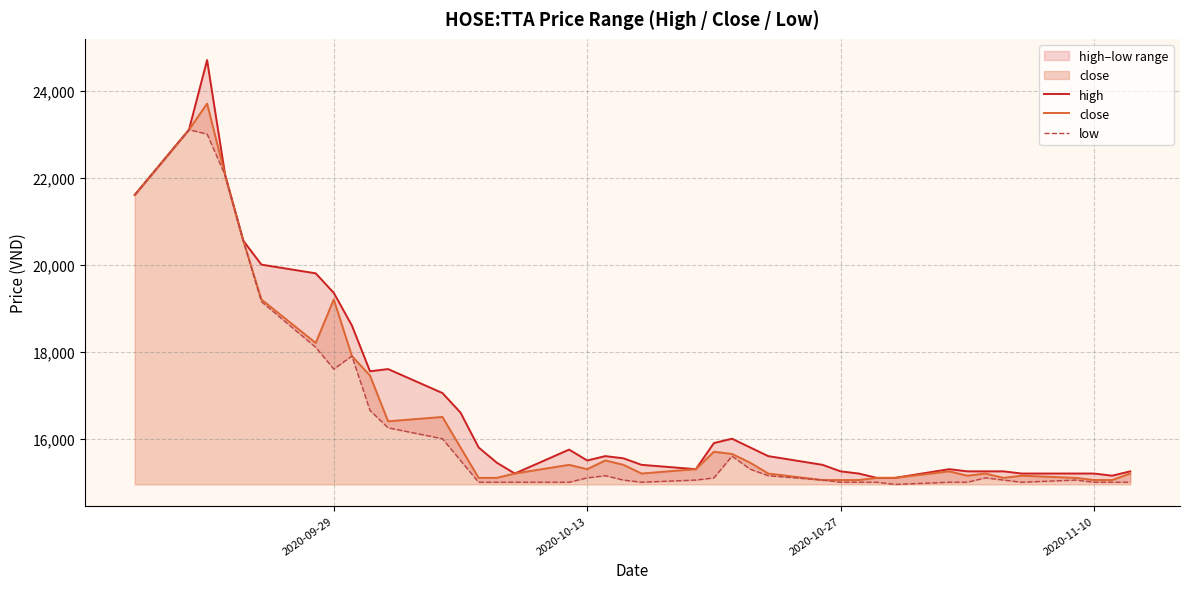

What is the minimum value for close?

15050